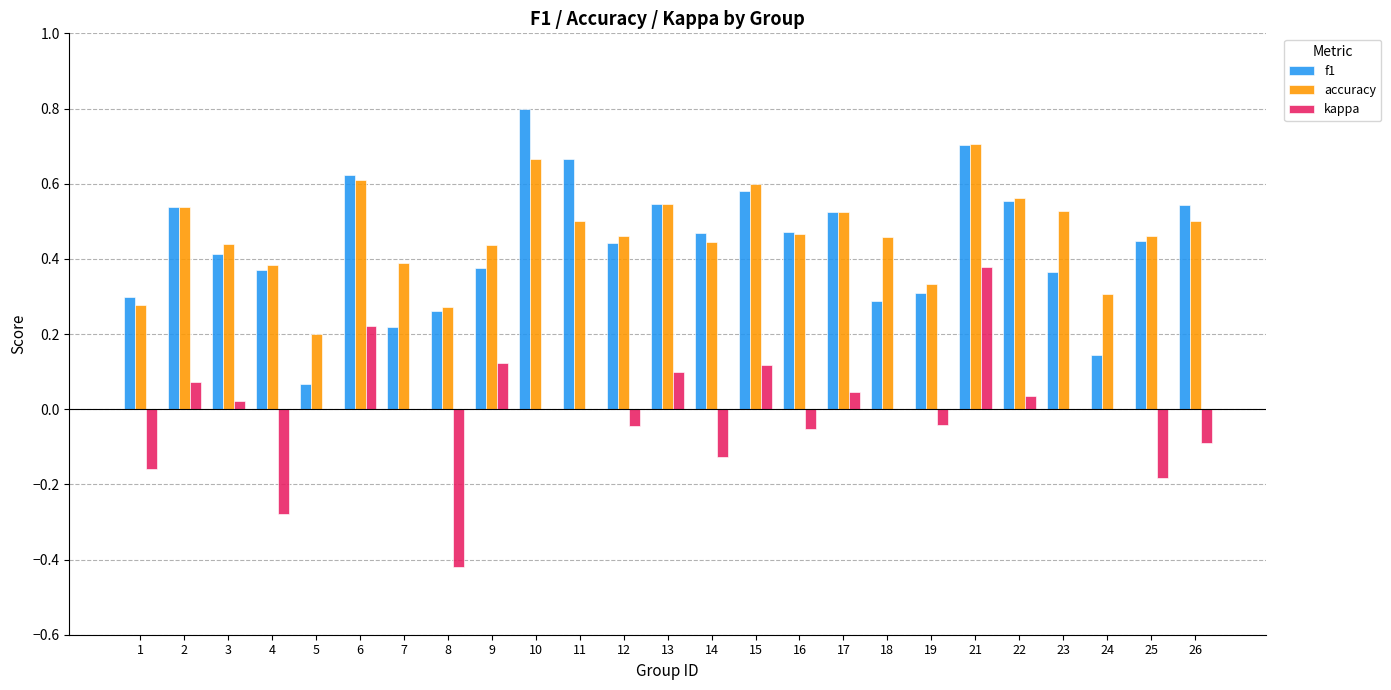

How many groups of bars are there?

25